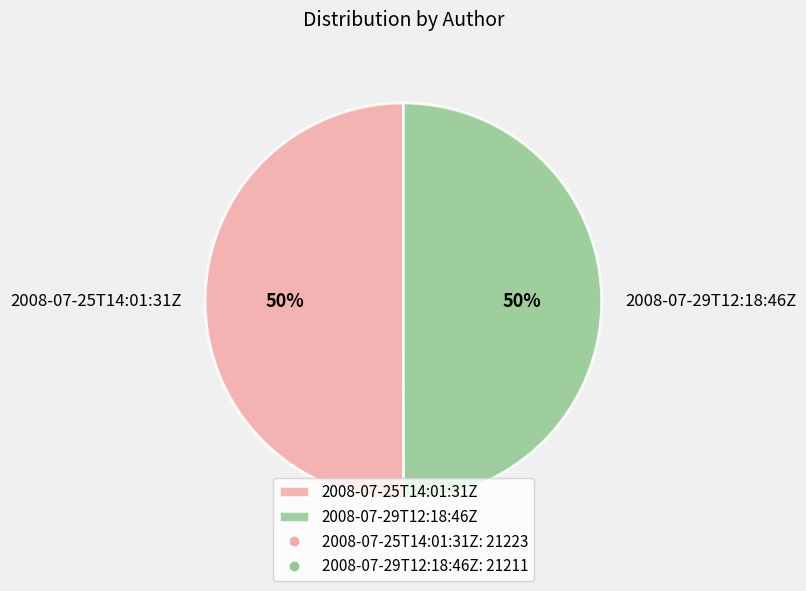

Is it true that 2008-07-25T14:01:31Z is 50% of the pie?

True